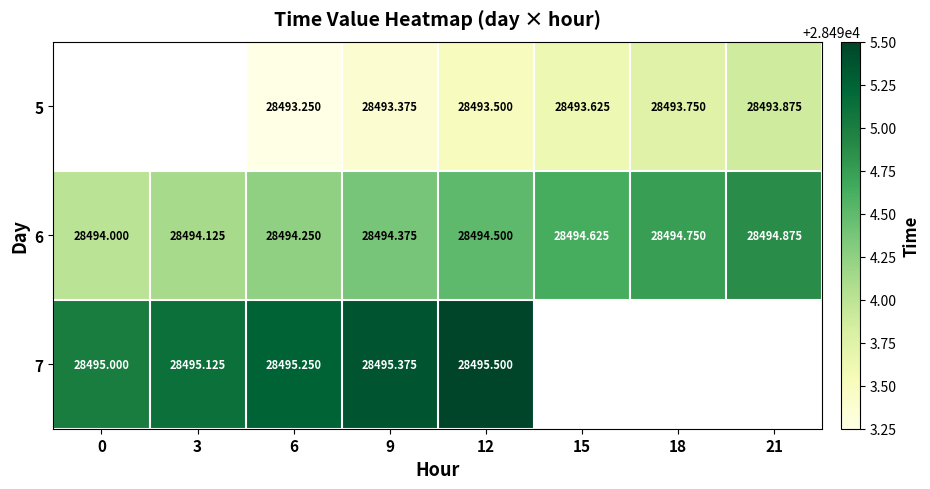

What is the difference between the maximum and minimum values in the 6 series?

0.9